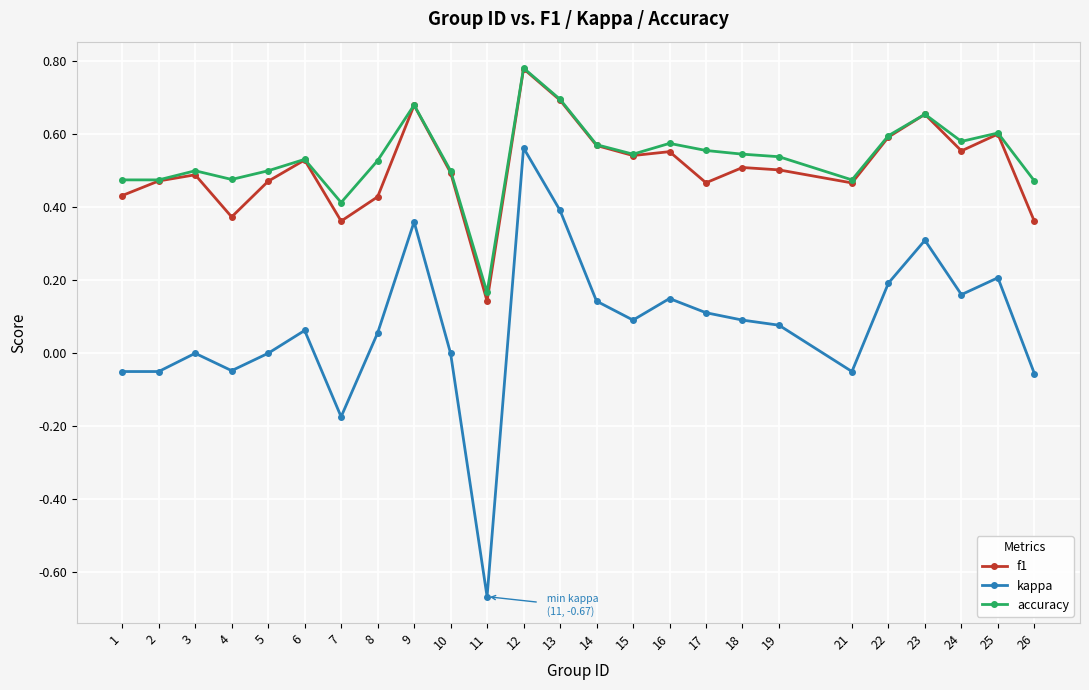

How many lines are shown in the chart?

3